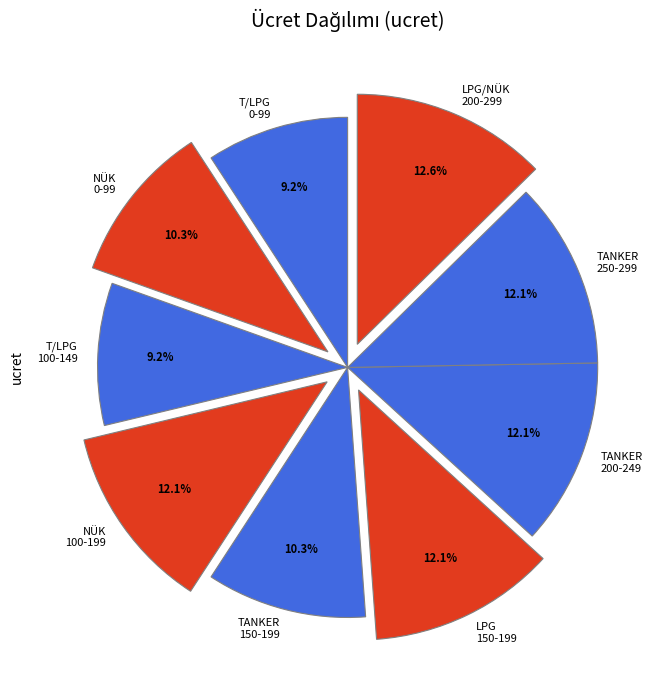

What is the largest slice in the pie chart?

LPG/NÜK 200-299